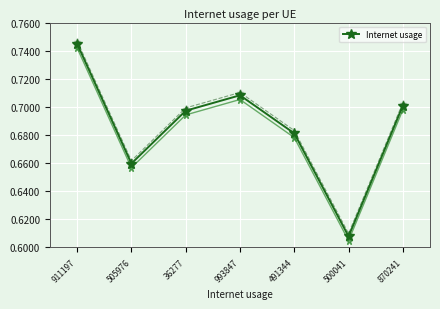

What is the label of the 6th point from the left?

500041